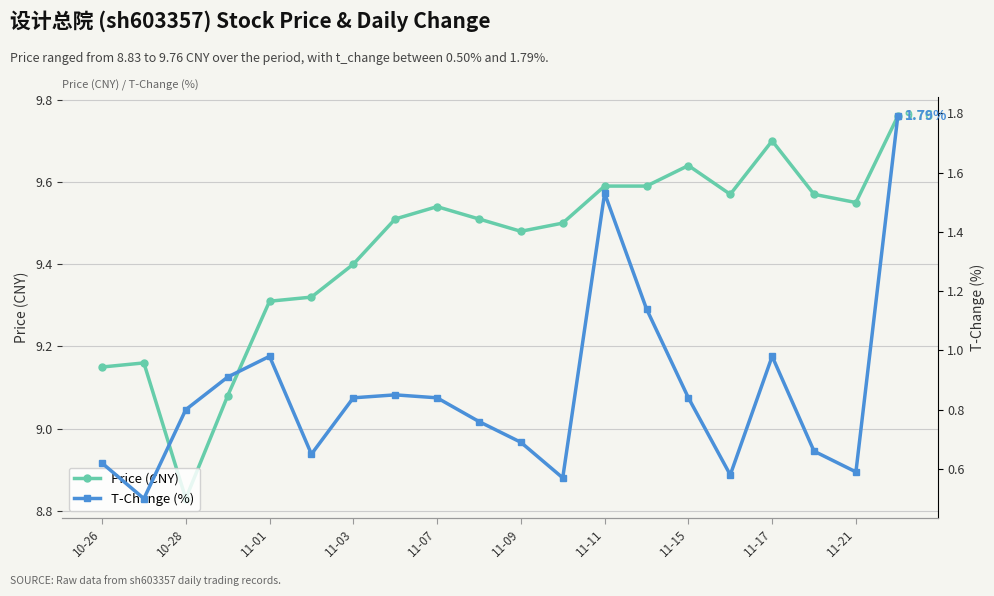

Reading left to right, extract all data points from this chart.

Price (CNY): 9.2	9.2	8.8	9.1	9.3	9.3	9.4	9.5	9.5	9.5	9.5	9.5	9.6	9.6	9.6	9.6	9.7	9.6	9.6	9.8
T-Change (%): 0.6	0.5	0.8	0.9	1.0	0.7	0.8	0.8	0.8	0.8	0.7	0.6	1.5	1.1	0.8	0.6	1.0	0.7	0.6	1.8